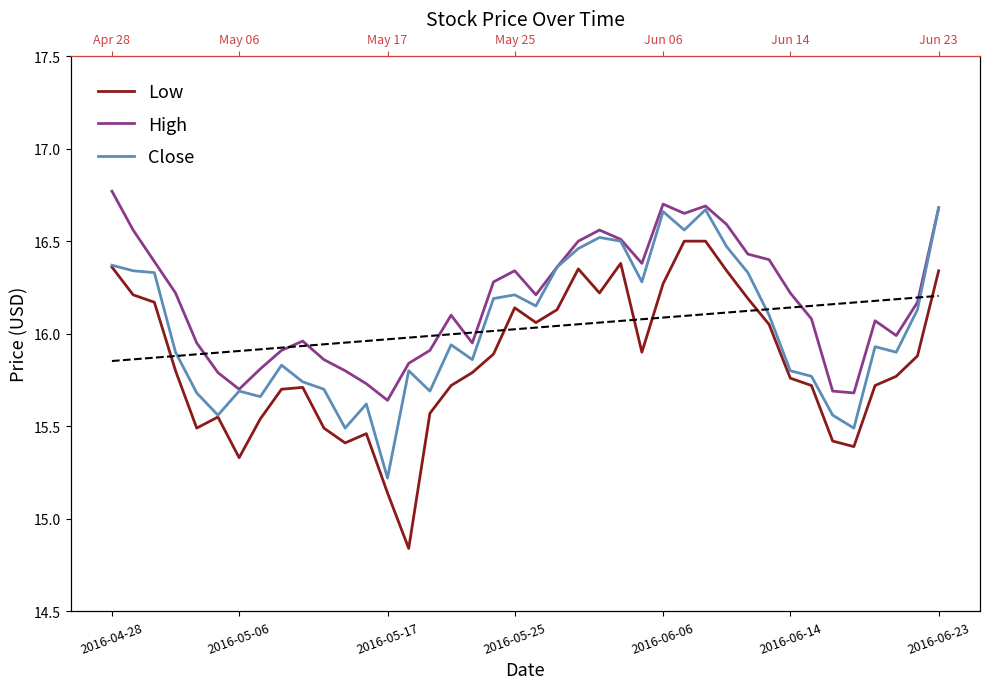

The Close series shows 9.4 at 21. True or false?

False